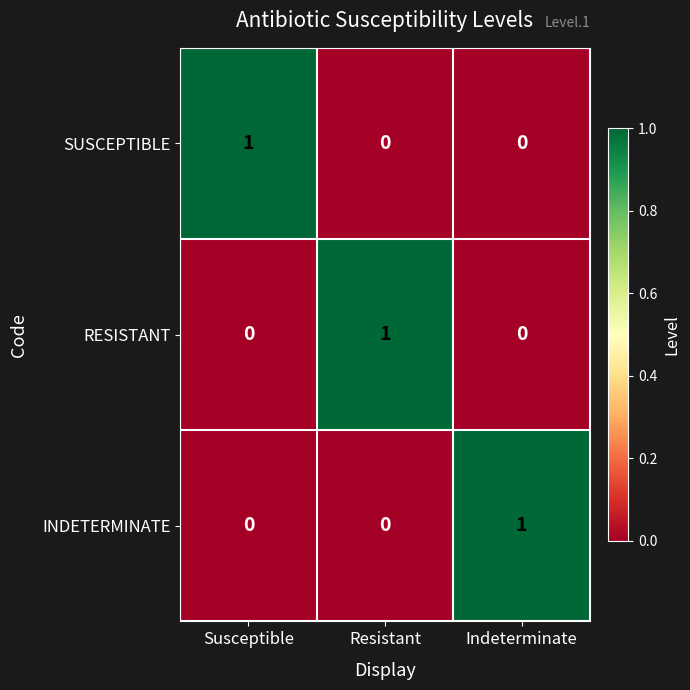

The INDETERMINATE series shows 0 at Susceptible. True or false?

True